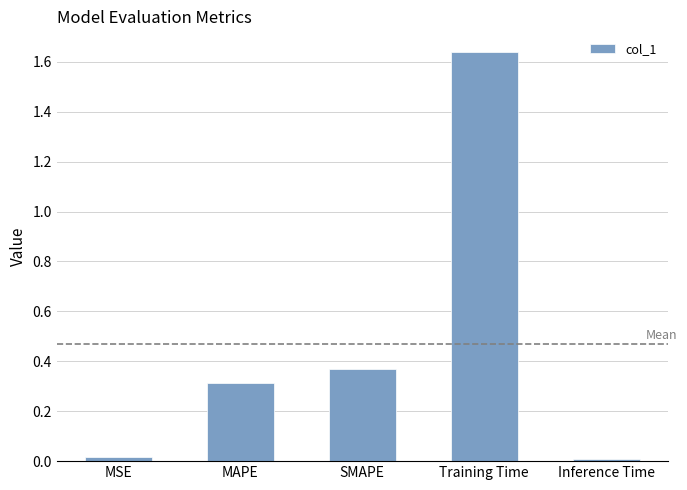

What is the sum of the values at Training Time and SMAPE?

2.0